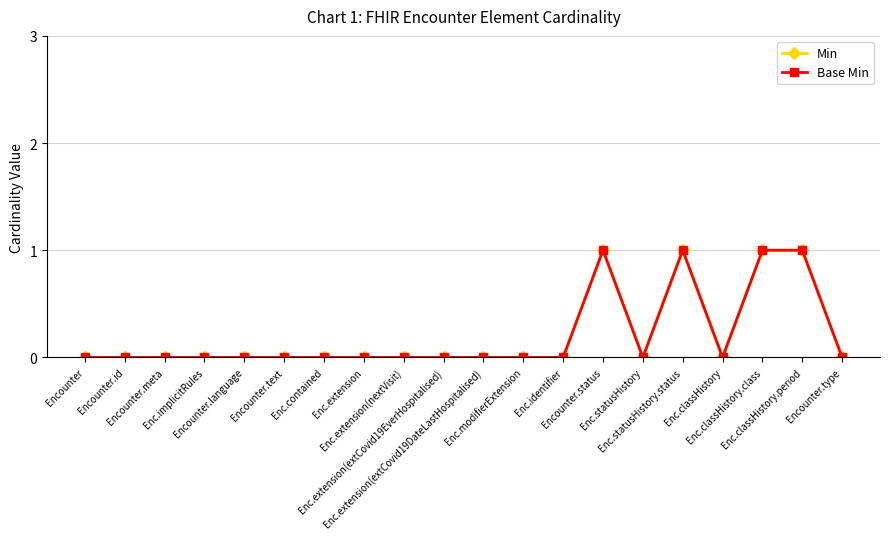

Is this an area chart (filled region under the line)?

No